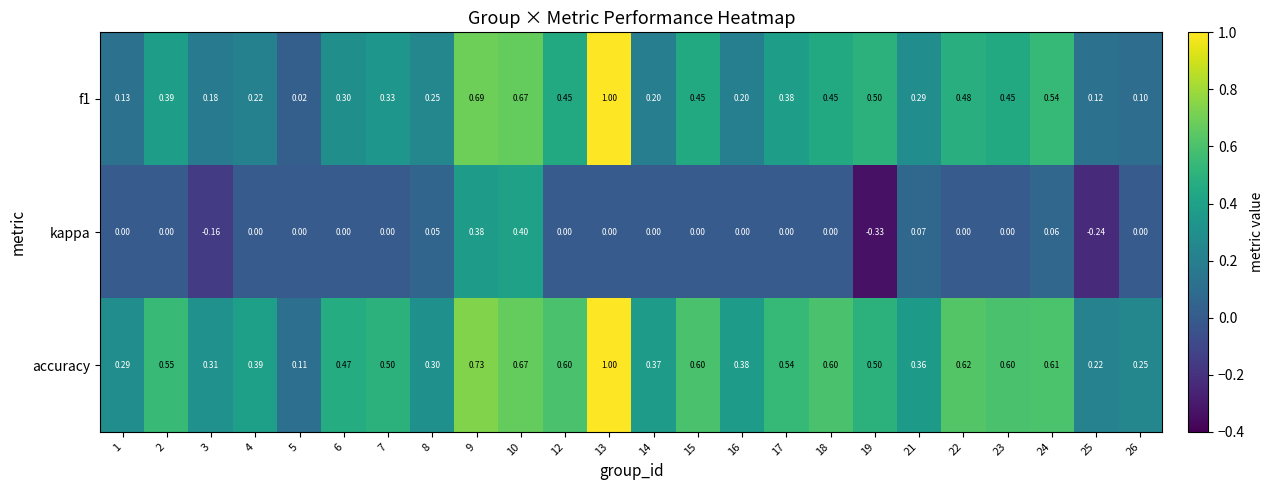

Between 19 and 23, which series saw the biggest shift?

kappa